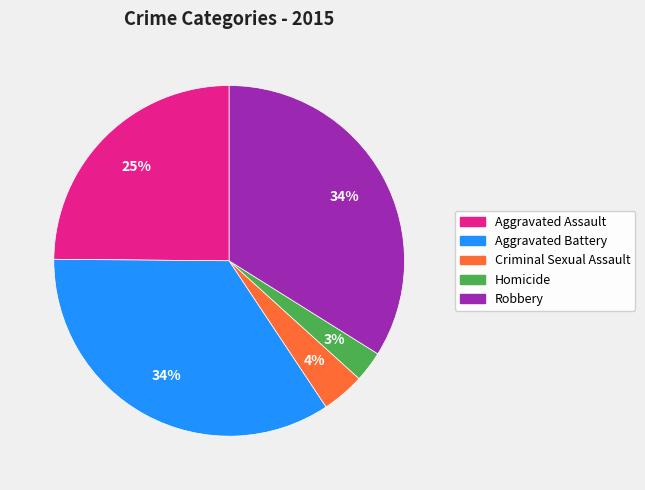

Which slice is the smallest?

Homicide